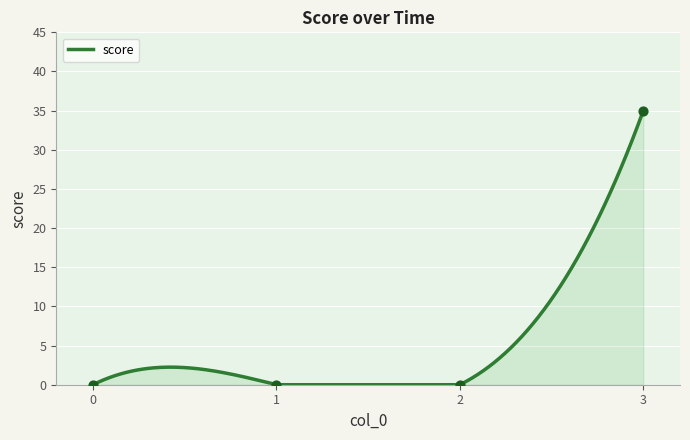

Which has a higher value, 1 or 3?

3